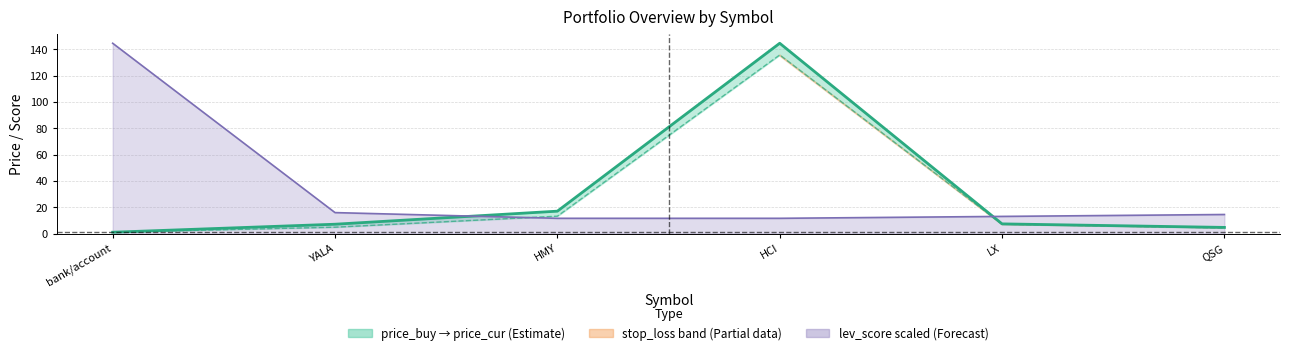

What is the lowest value of the lev_score line series?

11.6